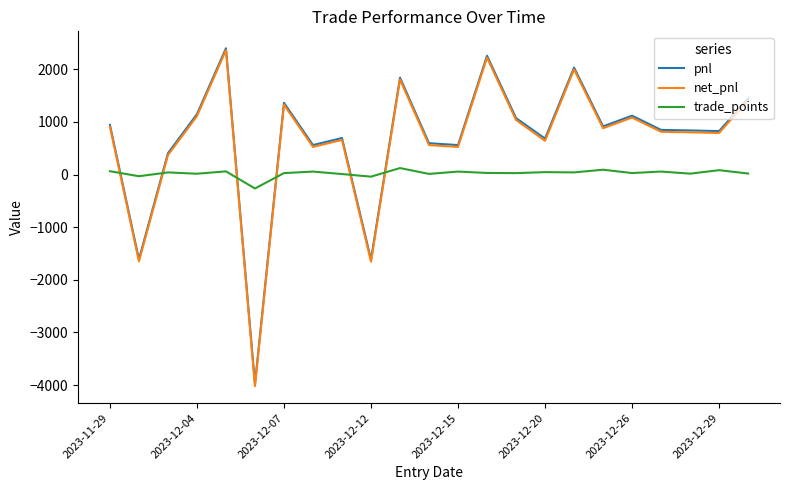

What is the highest value of the pnl series?

2400.0